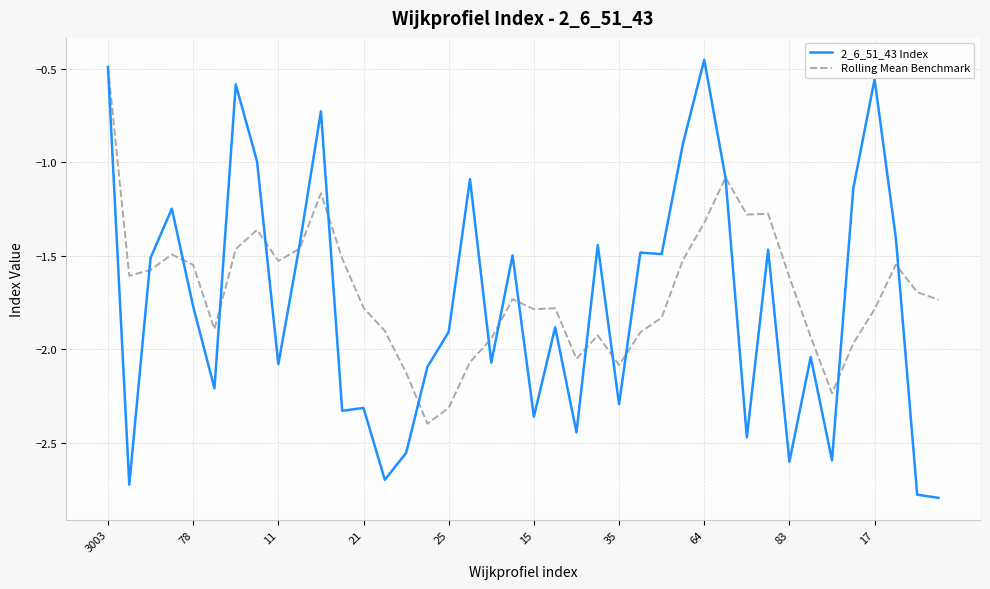

Which series has the largest range (max minus min)?

2_6_51_43 Index